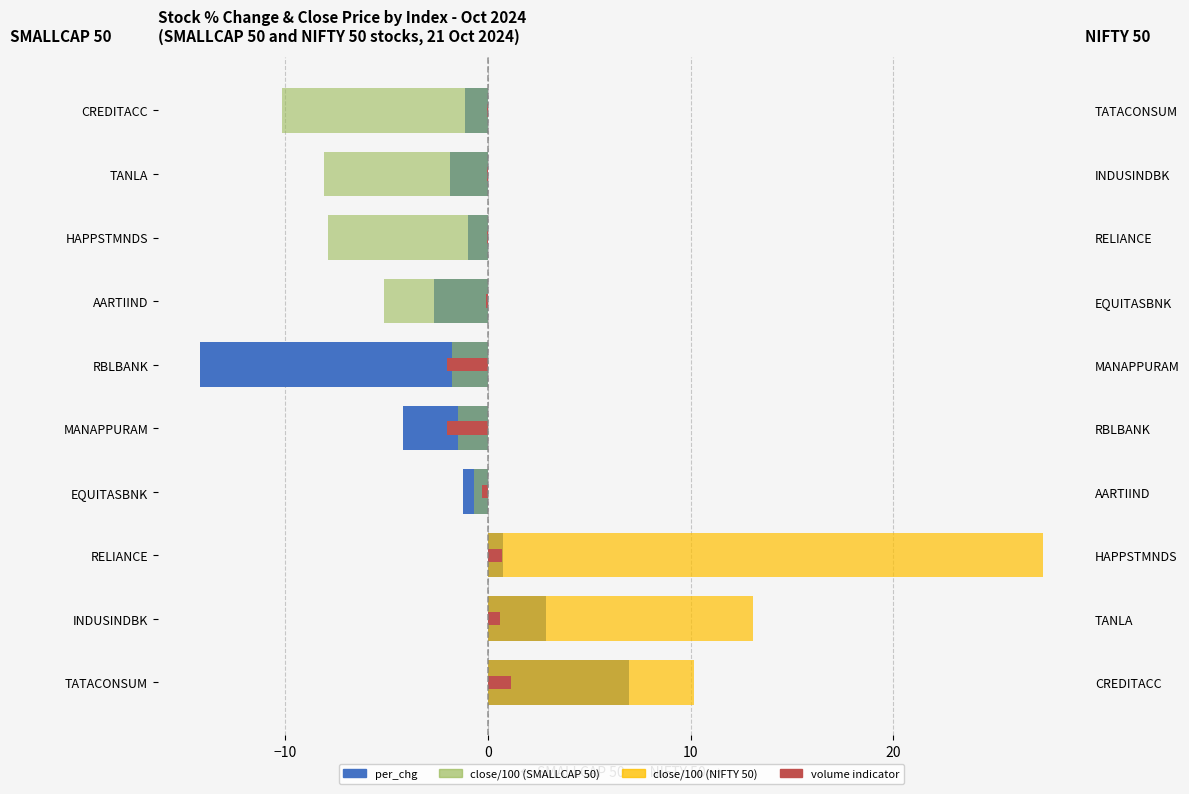

The value of per_chg SMALLCAP 50 at TATACONSUM is -8.2. True or false?

False